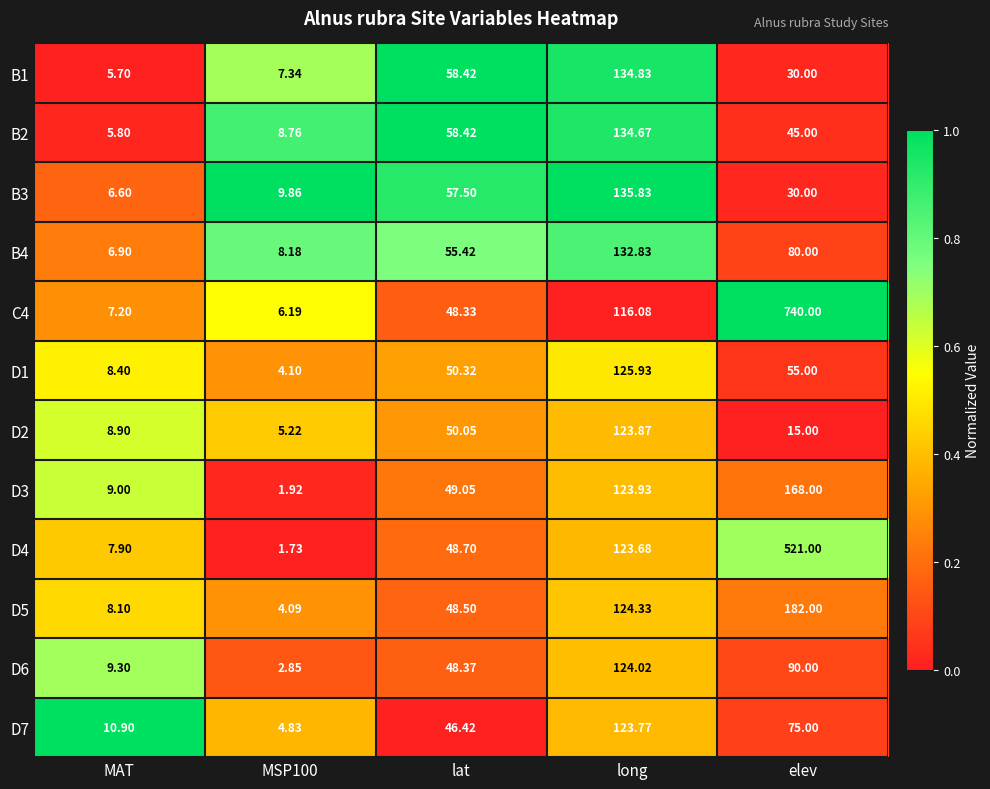

What is the spread (max minus min) of values at MAT?

5.2